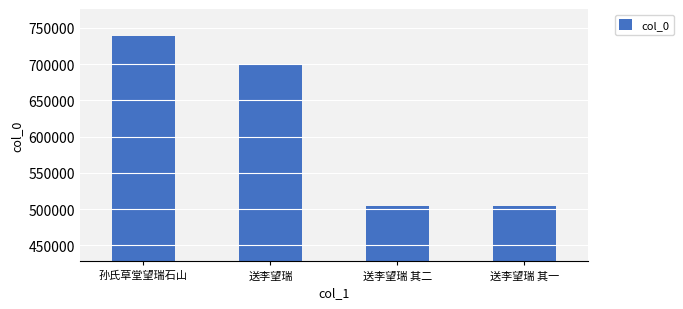

What is the sum of the values at 送李望瑞 其二 and 孙氏草堂望瑞石山?

1243047